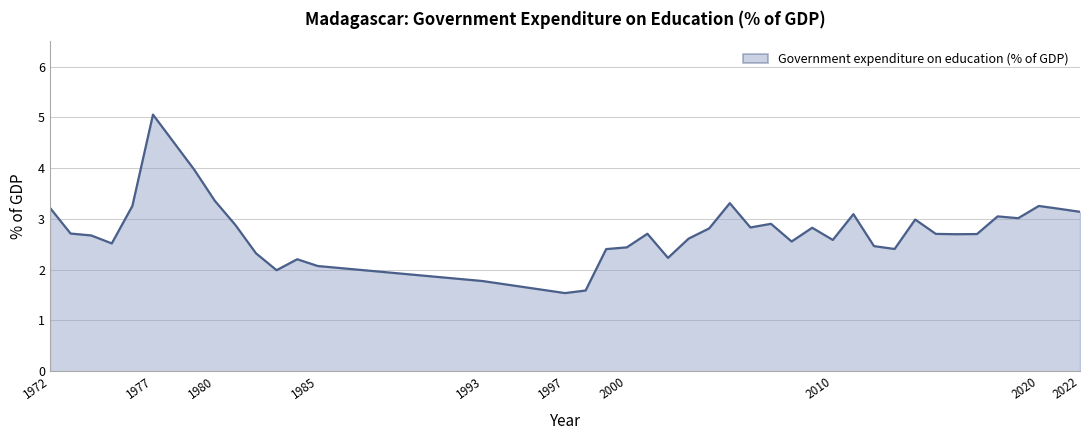

What is the greatest value displayed?

5.1